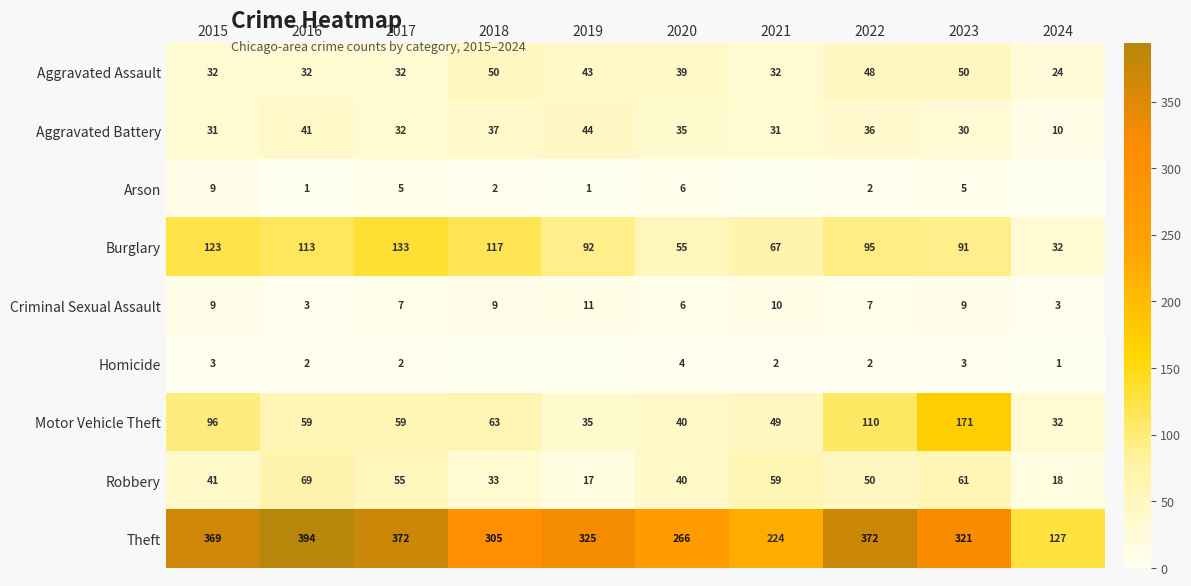

What is the total value across all series at 2017?

697